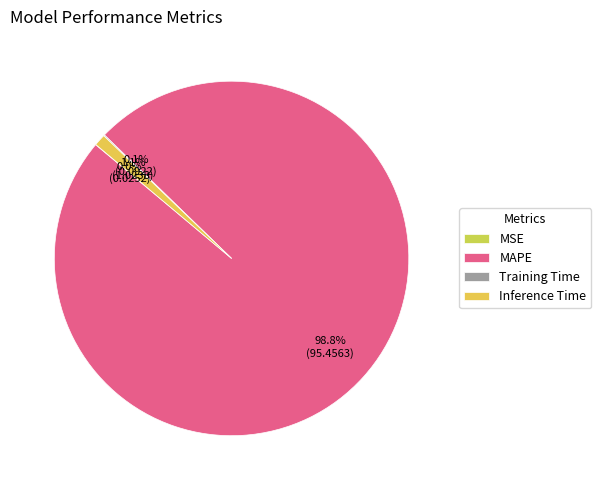

How many slices are in this pie chart?

4